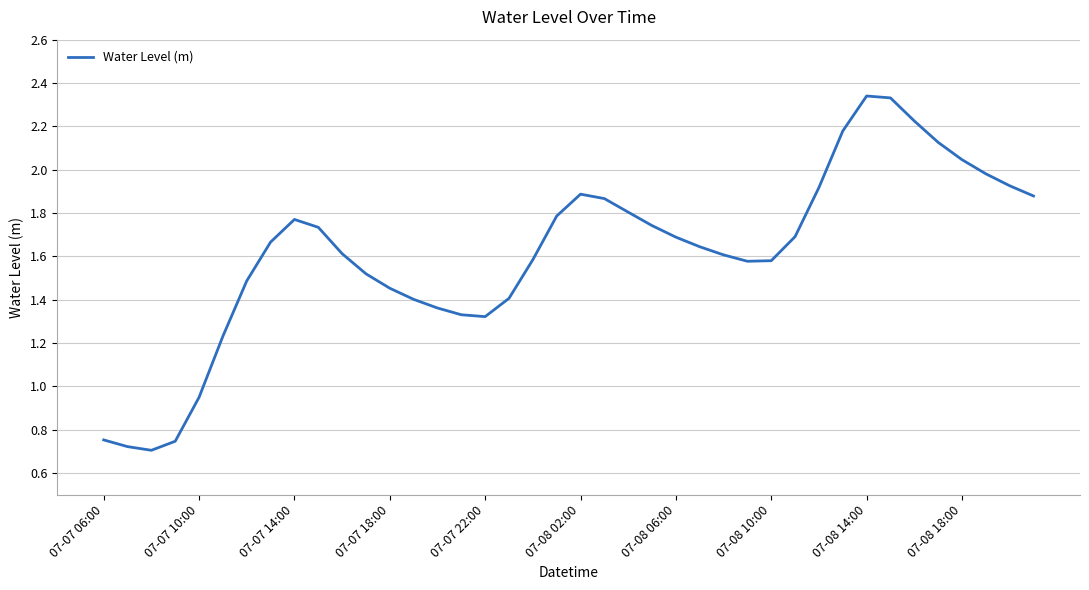

Where is the data nearest to the value 1?

07-07 10:00